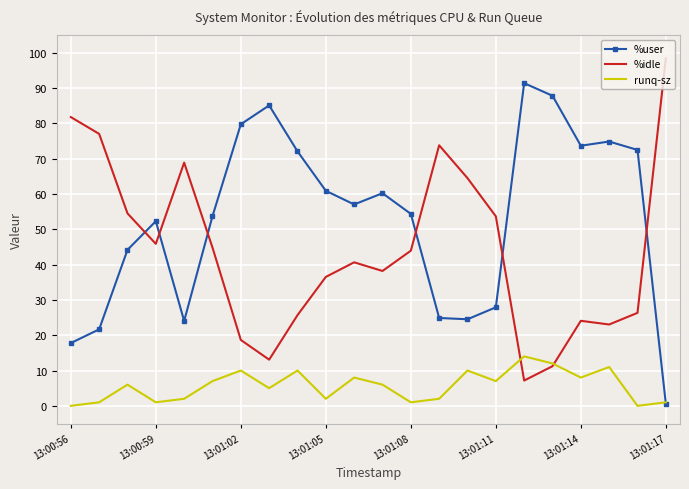

What is the highest value of the %idle series?

98.4